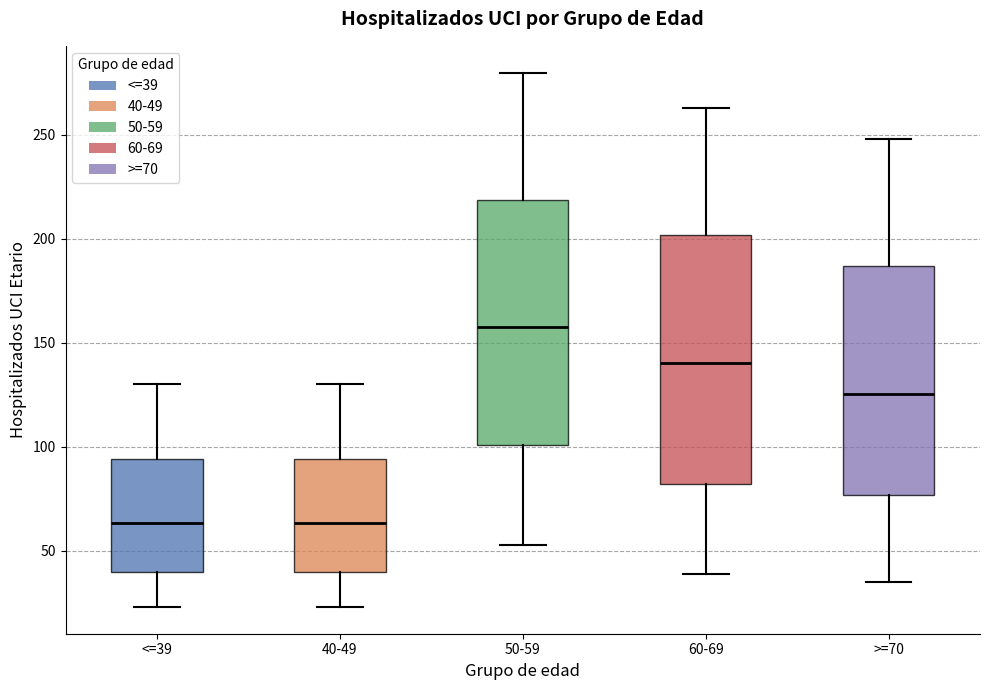

Reading left to right, transcribe this box plot: for each box, give where its median line is, the range the box spans, and where its two whiskers end, as read against the y-axis. The values are not printed on the chart, so give them approximately, as read against the axis.

<=39: median 65, box 40 to 95, whiskers 25 to 130
40-49: median 65, box 40 to 95, whiskers 25 to 130
50-59: median 160, box 100 to 220, whiskers 55 to 280
60-69: median 140, box 80 to 200, whiskers 40 to 265
>=70: median 125, box 75 to 185, whiskers 35 to 250